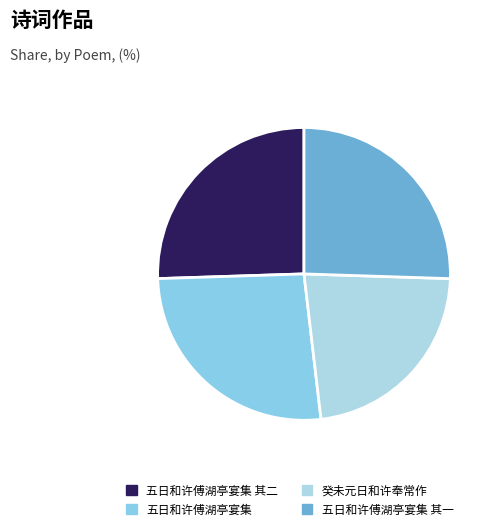

Is there a majority slice in this chart?

No